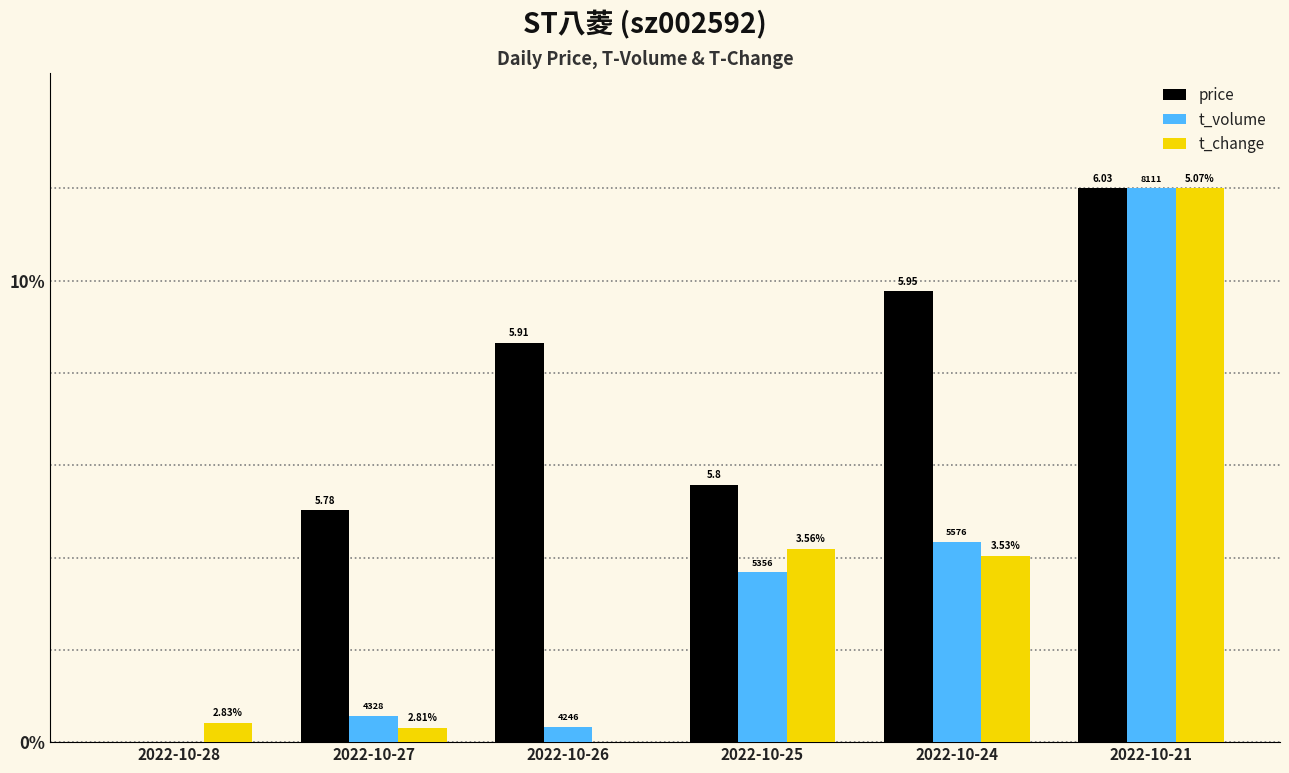

Between 2022-10-26 and 2022-10-28, which is larger?

2022-10-26